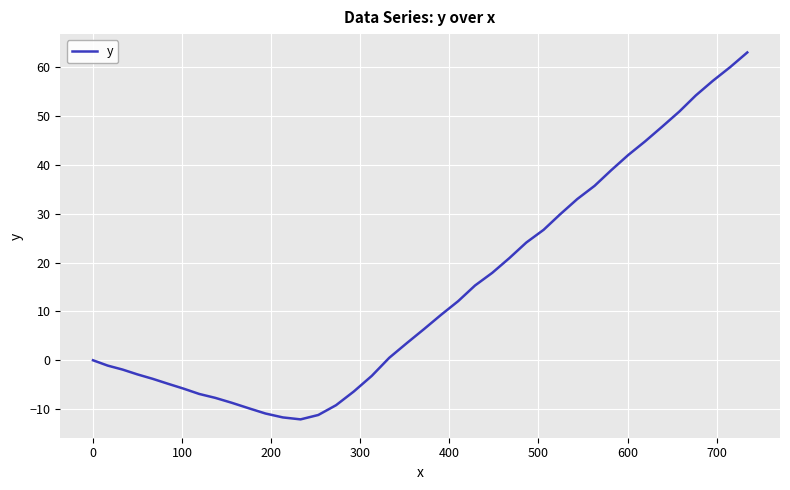

What is the maximum value shown in the chart?

63.0